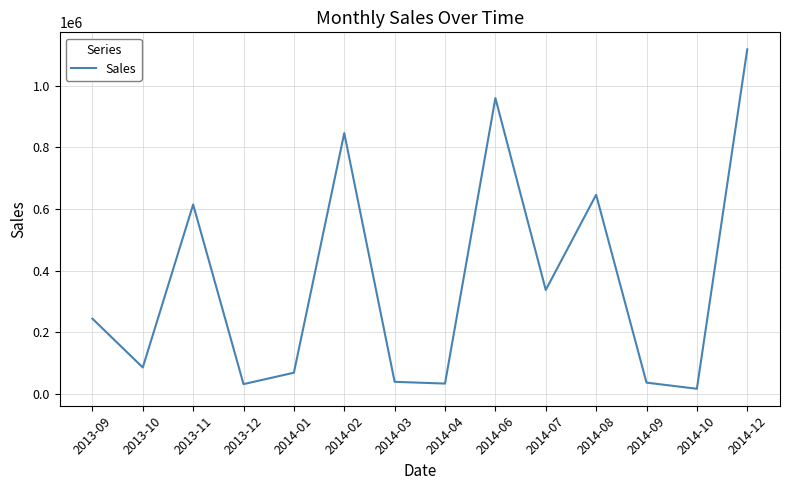

Which has a higher value, 2013-10 or 2014-06?

2014-06